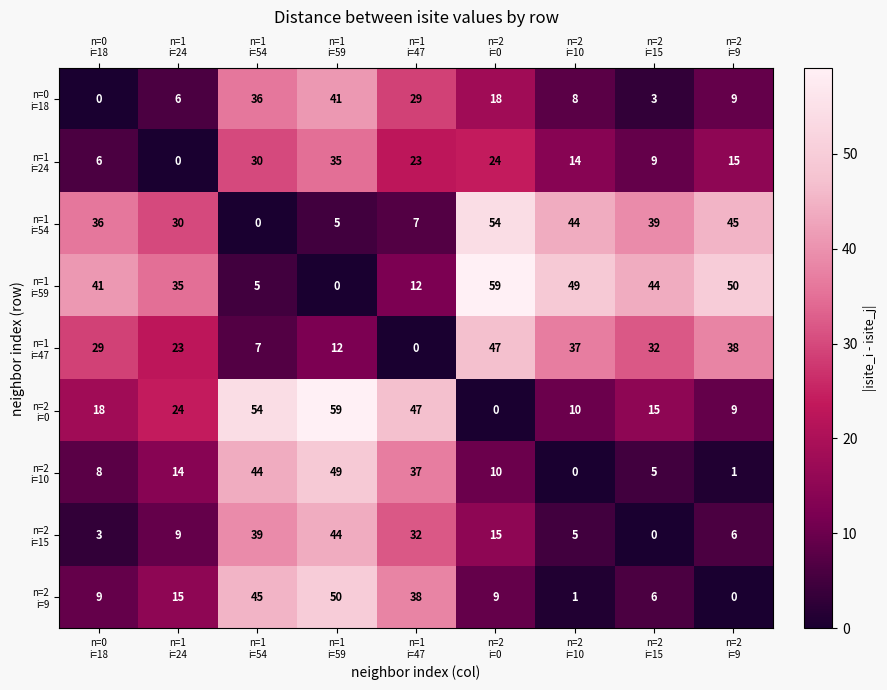

At how many categories does at least one series exceed 27?

9